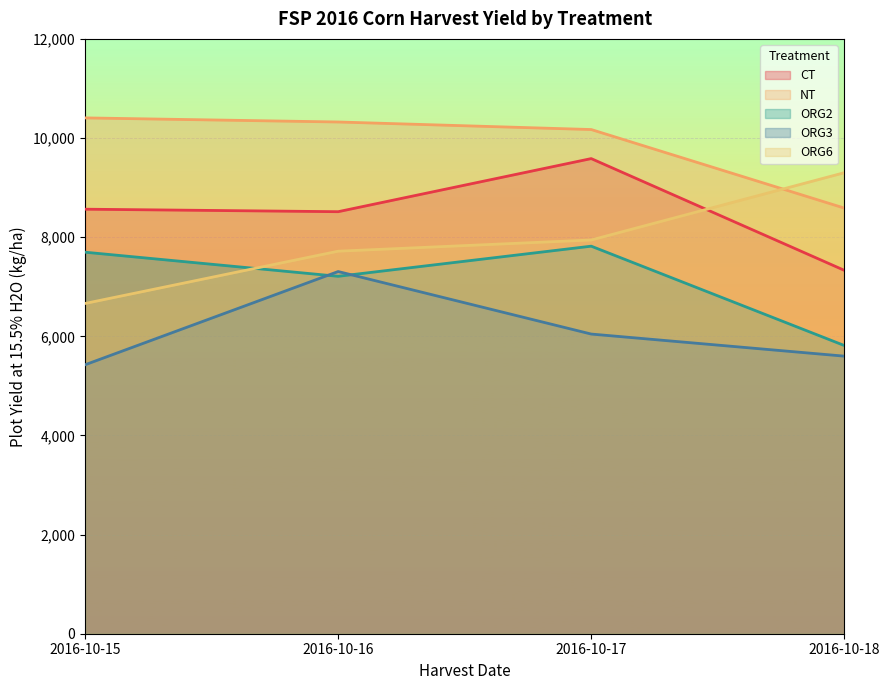

How many lines are shown in the chart?

5